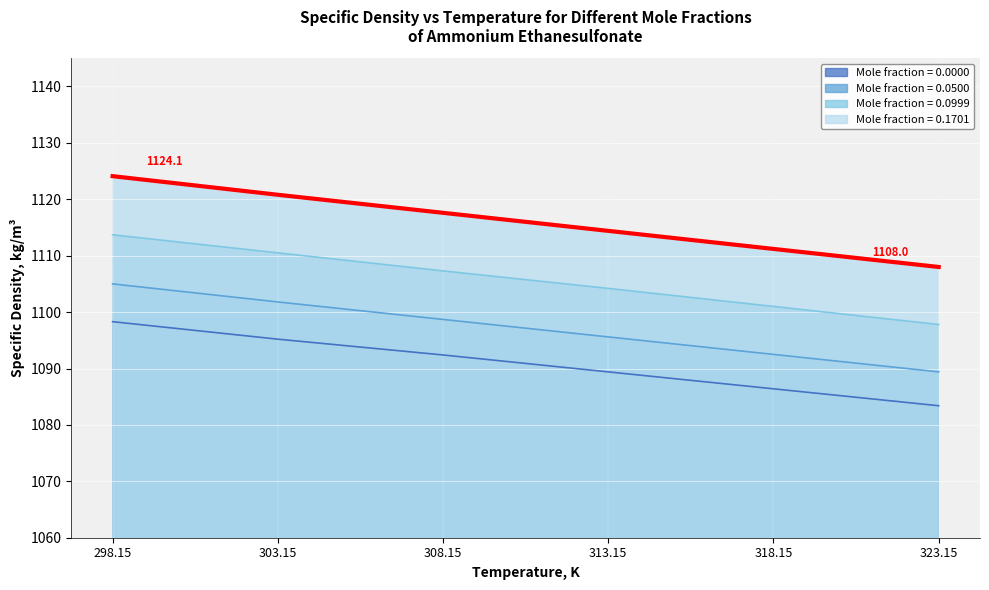

The value of x=0.1701 at 303.15 is 744.3. True or false?

False